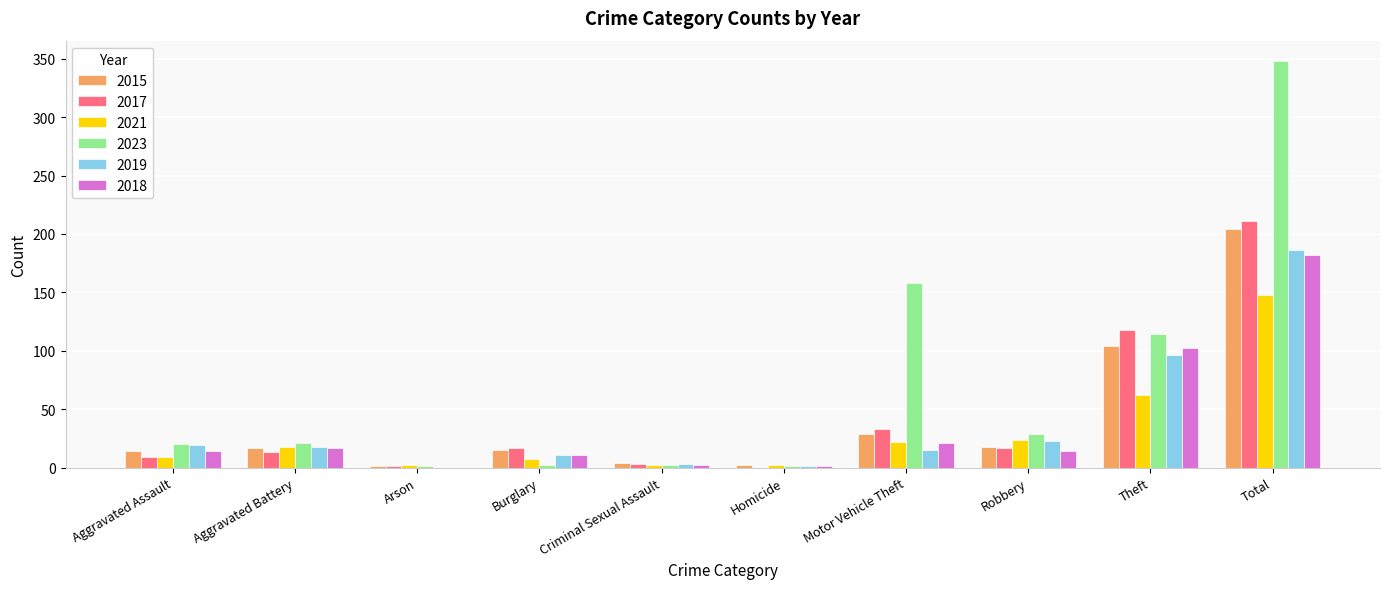

The value of 2015 at Robbery is 18. True or false?

True